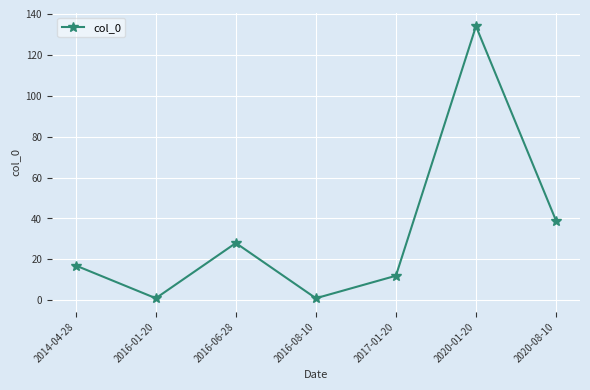

How many points are lower than both their immediate neighbors (excluding endpoints)?

2